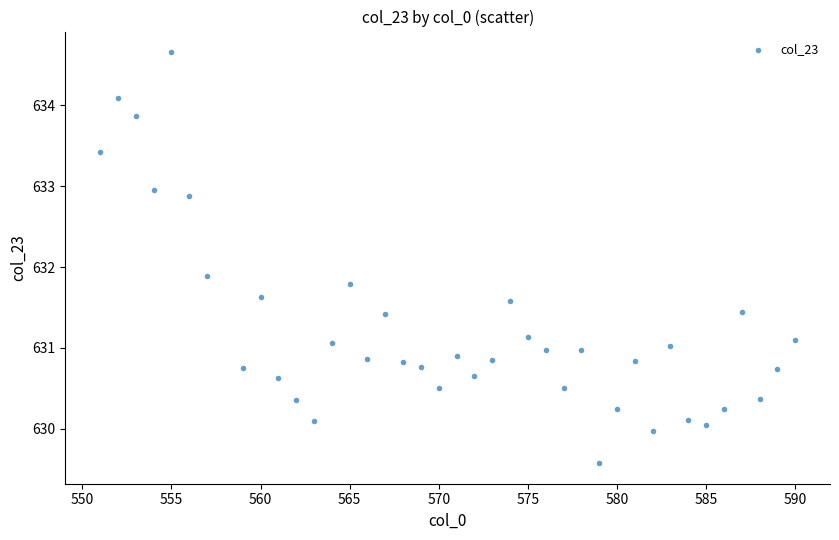

What is the range of X values (max minus min)?

39.0